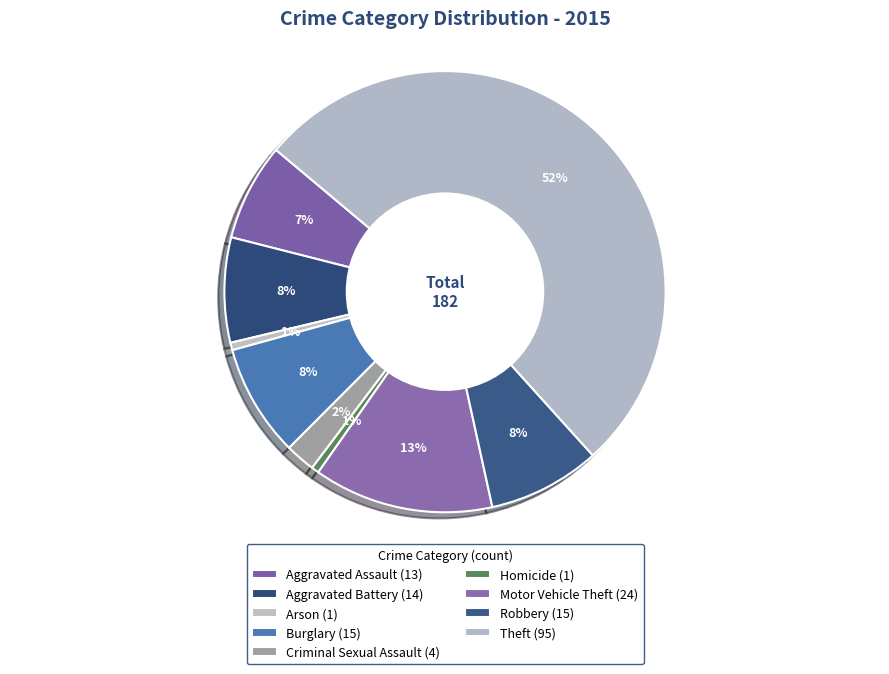

Which slice is the smallest?

Arson